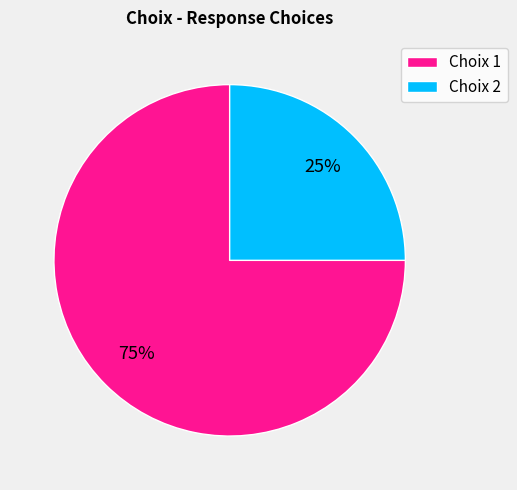

Rank the categories by value from highest to lowest.

Choix 1, Choix 2